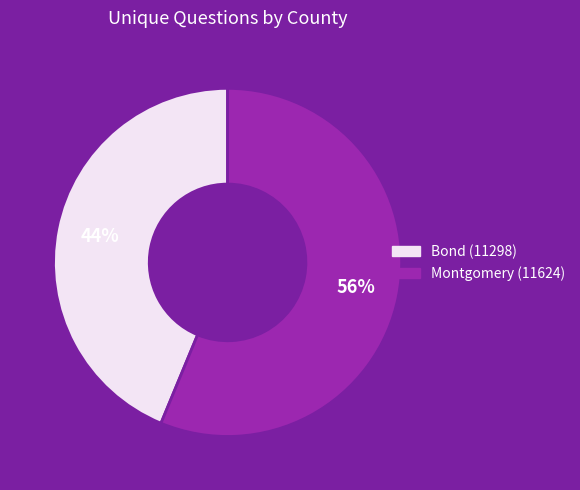

What is the majority slice?

Montgomery (11624)